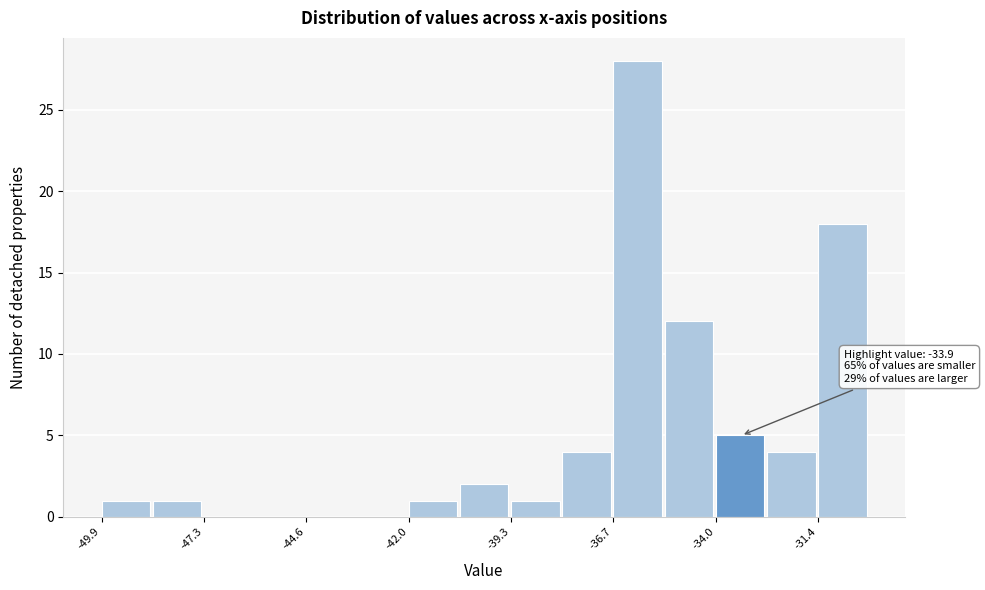

Read against the x-axis, roughly where is the centre of the tallest bar?

-36.0